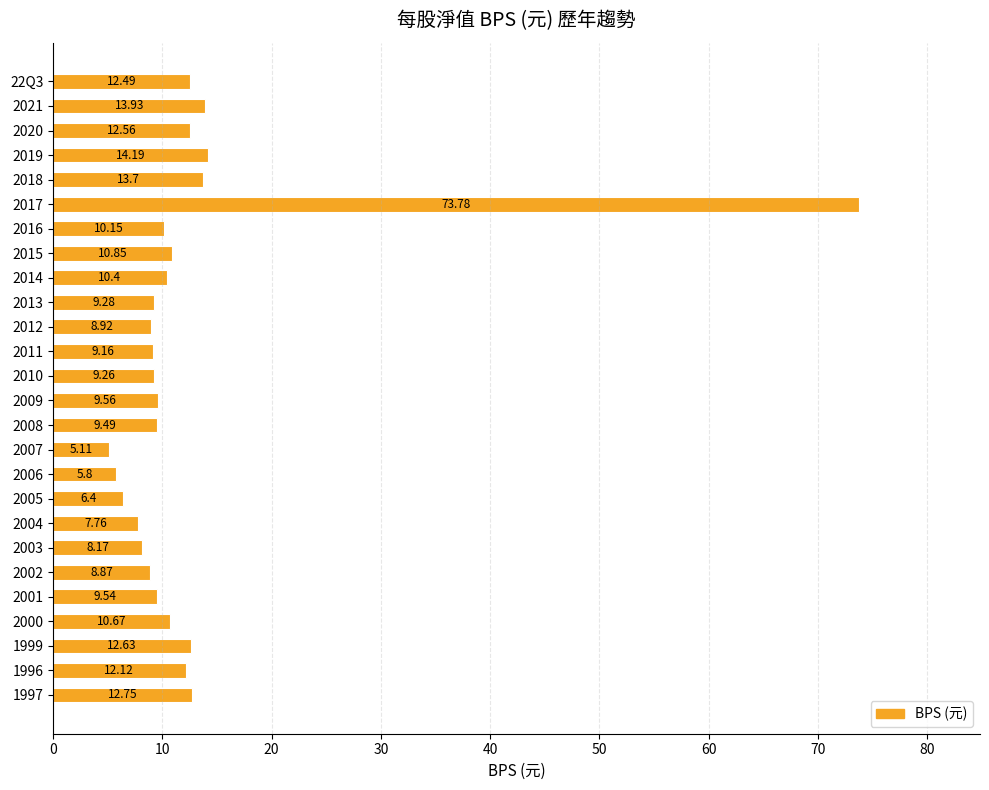

Count the number of categories in the chart.

26